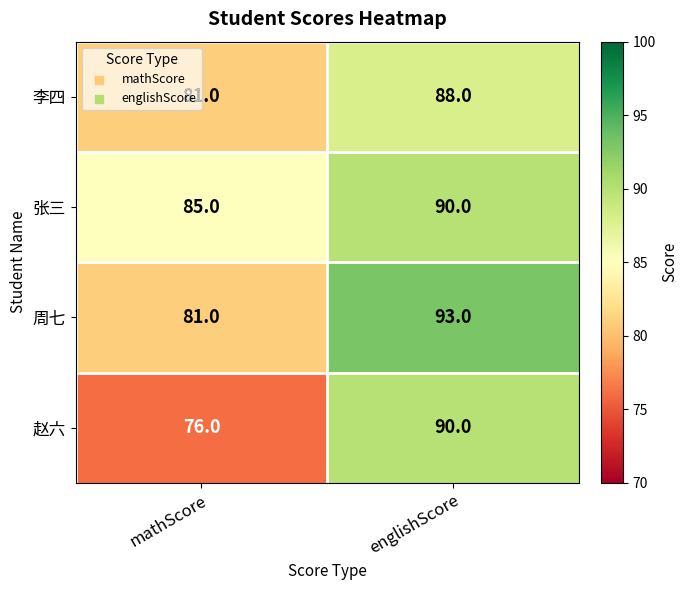

What is the highest value of the 李四 series?

88